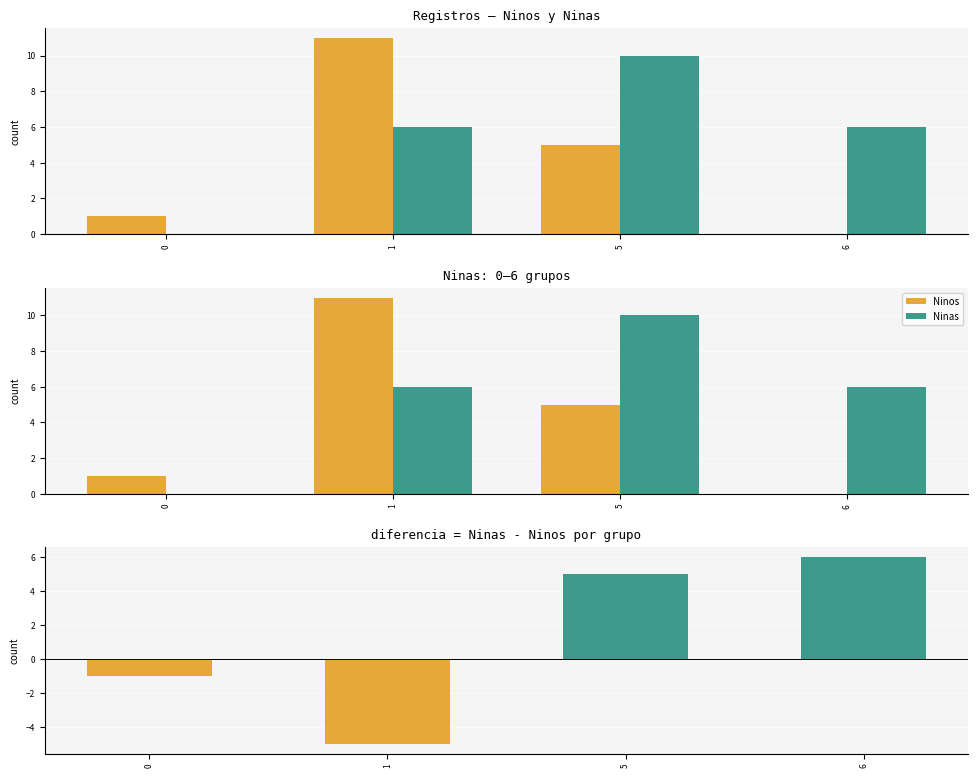

What is the difference between the Ninas values at 5 and 6?

4